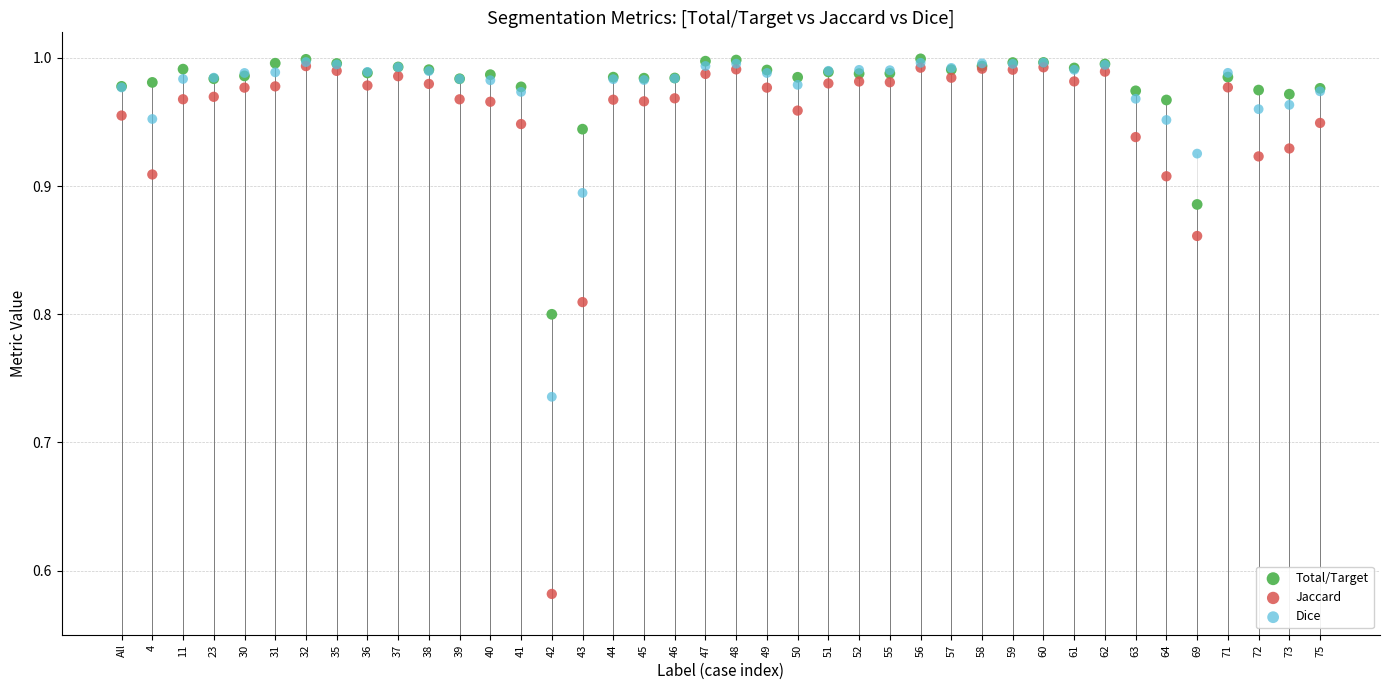

Which series reaches the minimum Y coordinate?

Jaccard